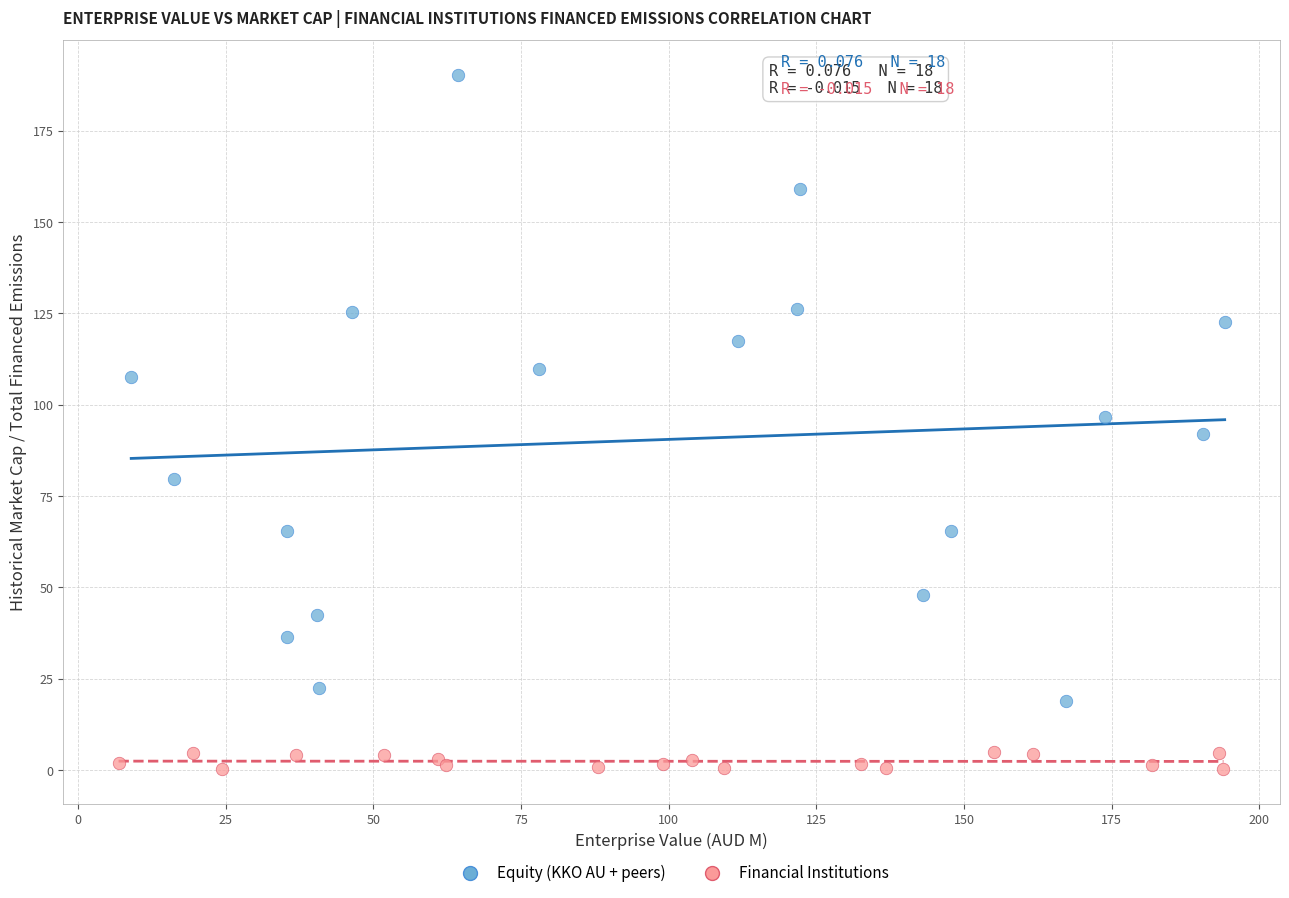

What are all the series names shown in the legend?

Equity (KKO AU + peers), Financial Institutions